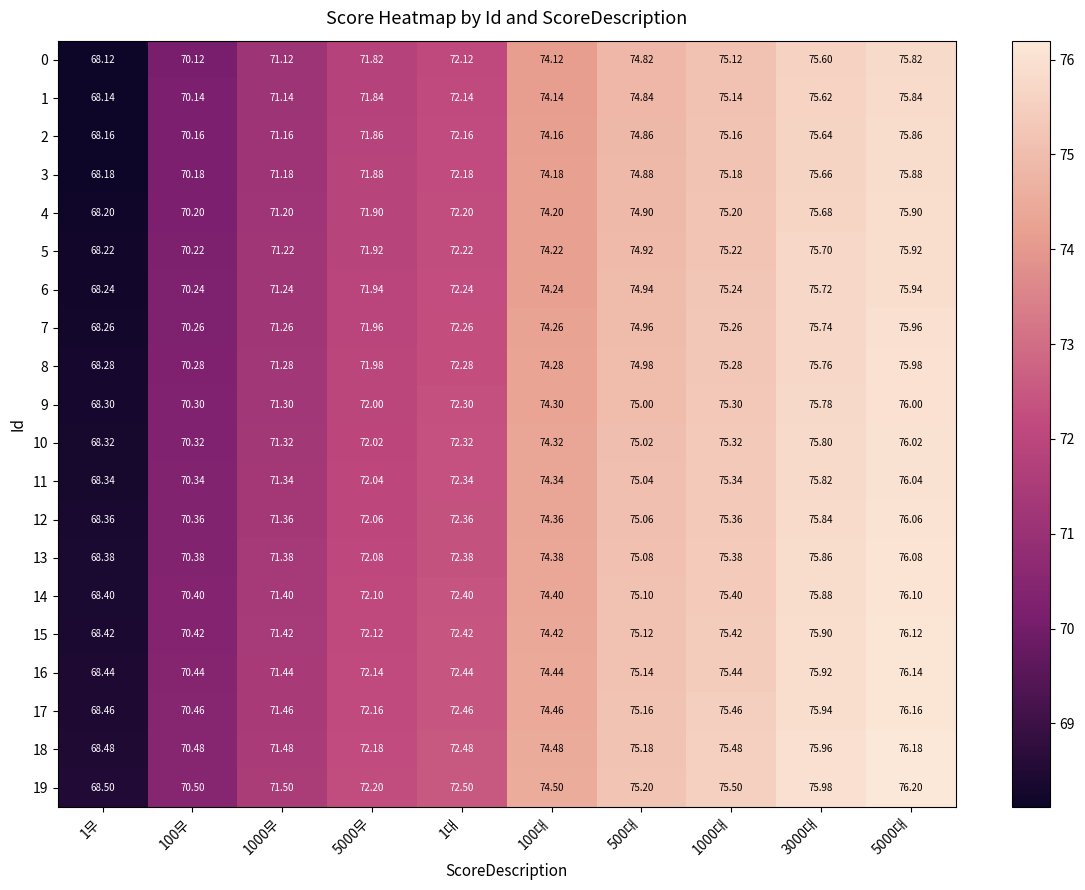

How many distinct data groups are displayed?

20